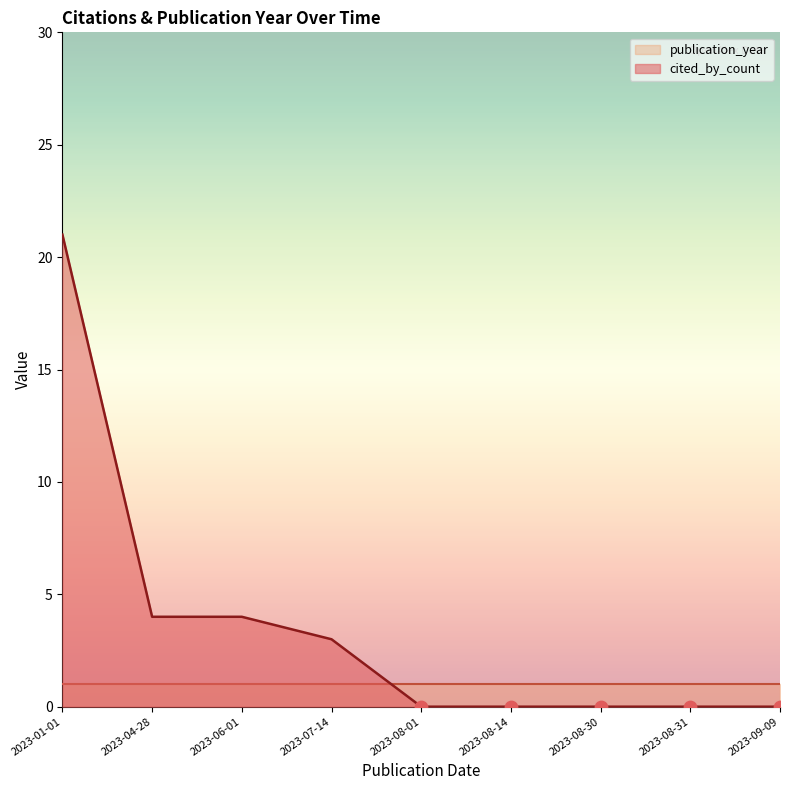

Which has a higher value, 2023-08-30 or 2023-07-14?

2023-07-14